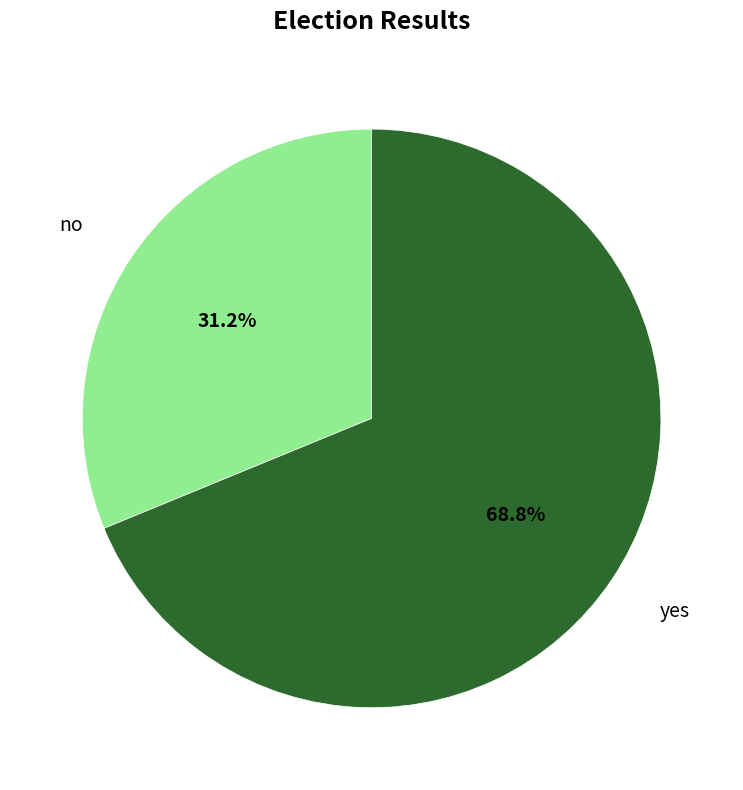

Is there a majority slice in this chart?

Yes